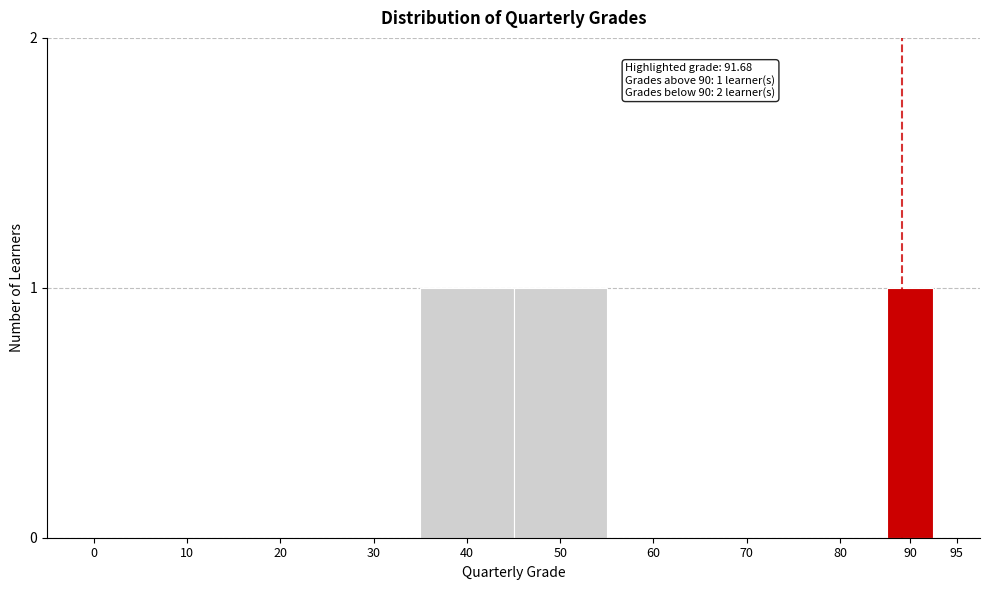

Reading left to right, list all the values displayed in this chart.

0=0	10=0	20=0	30=0	40=1	50=1	60=0	70=0	80=0	90=1	95=0